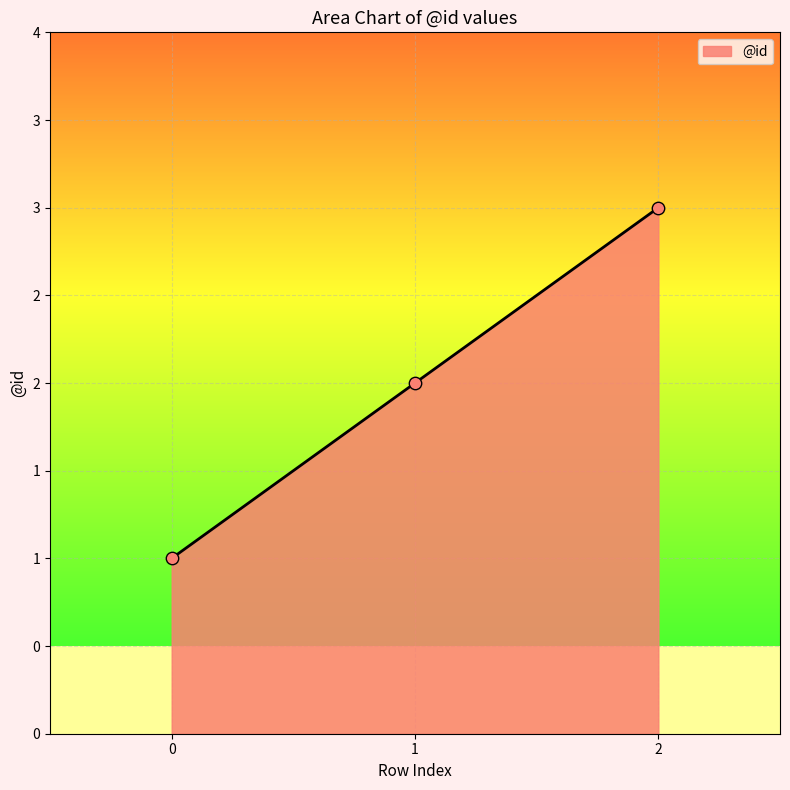

What is the change in value from 0 to 2?

+2